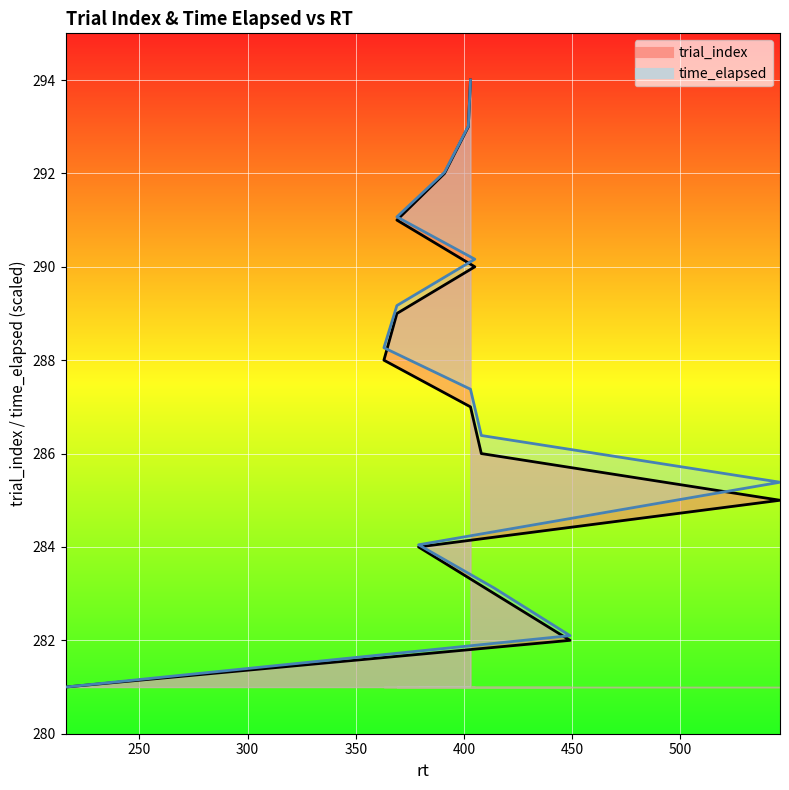

Reading right to left, what are all the values shown in this chart?

trial_index: 403=294.0	402=293.0	391=292.0	369=291.0	405=290.0	369=289.0	363=288.0	403=287.0	408=286.0	546=285.0	379=284.0	414=283.0	449=282.0	216=281.0
time_elapsed: 403=294.0	402=293.0	391=292.0	369=291.1	405=290.2	369=289.2	363=288.3	403=287.4	408=286.4	546=285.4	379=284.0	414=283.1	449=282.1	216=281.0